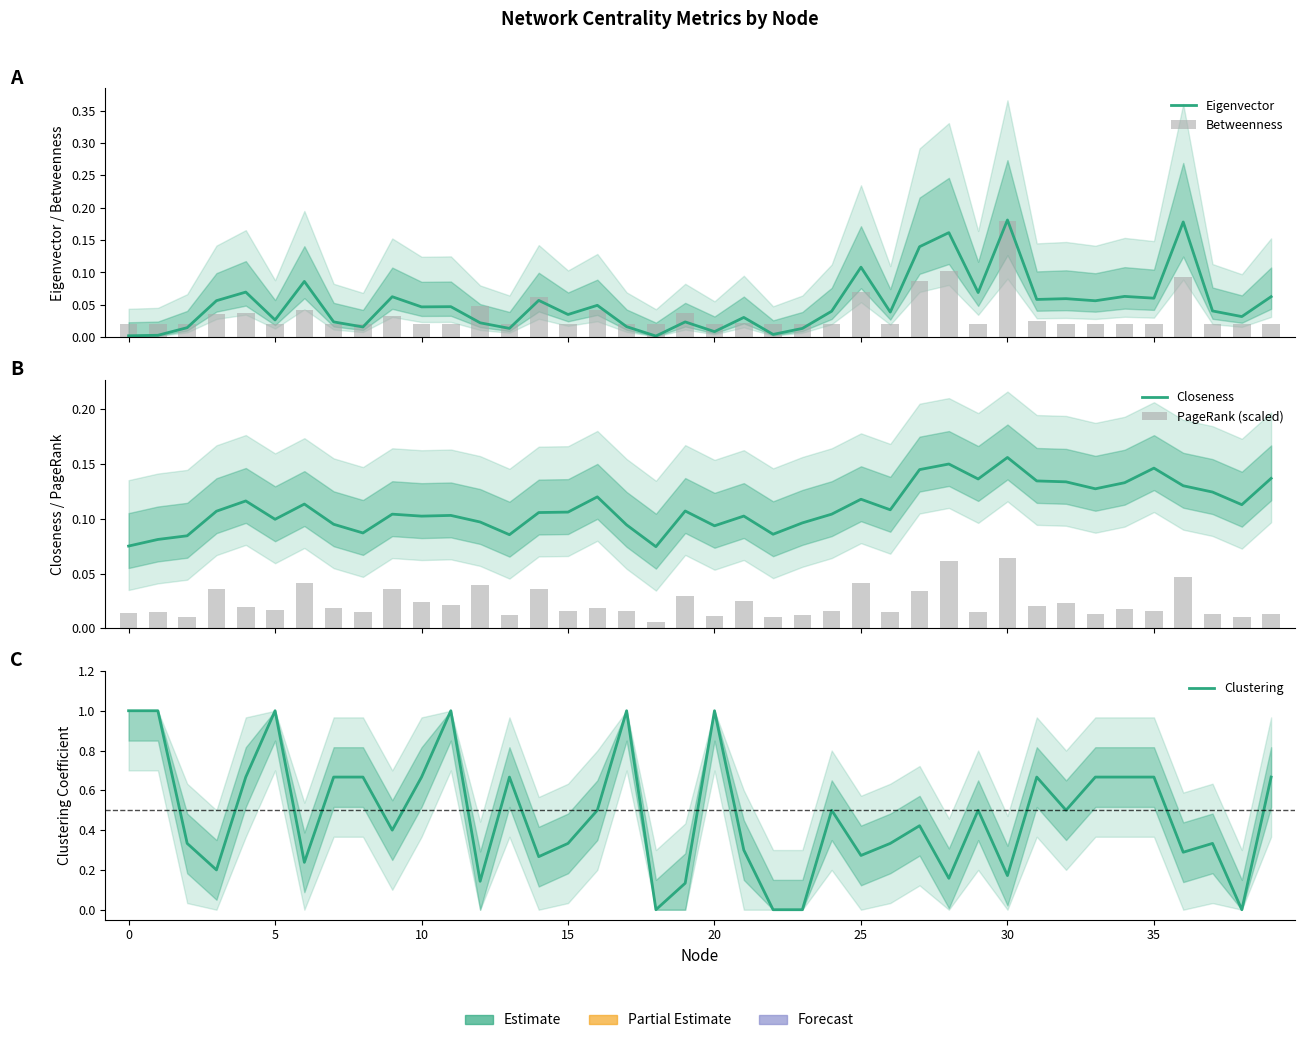

At how many categories does at least one series exceed 0?

40